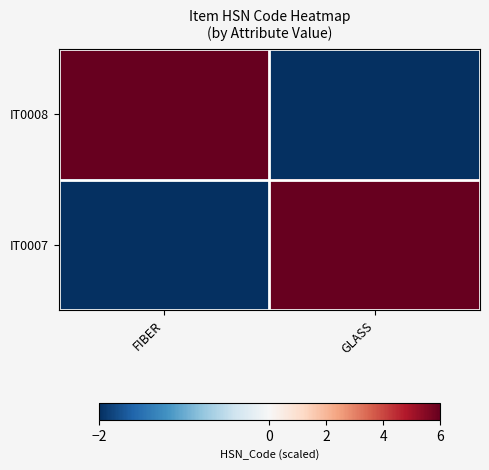

At FIBER, list the series in order from largest to smallest.

IT0008, IT0007